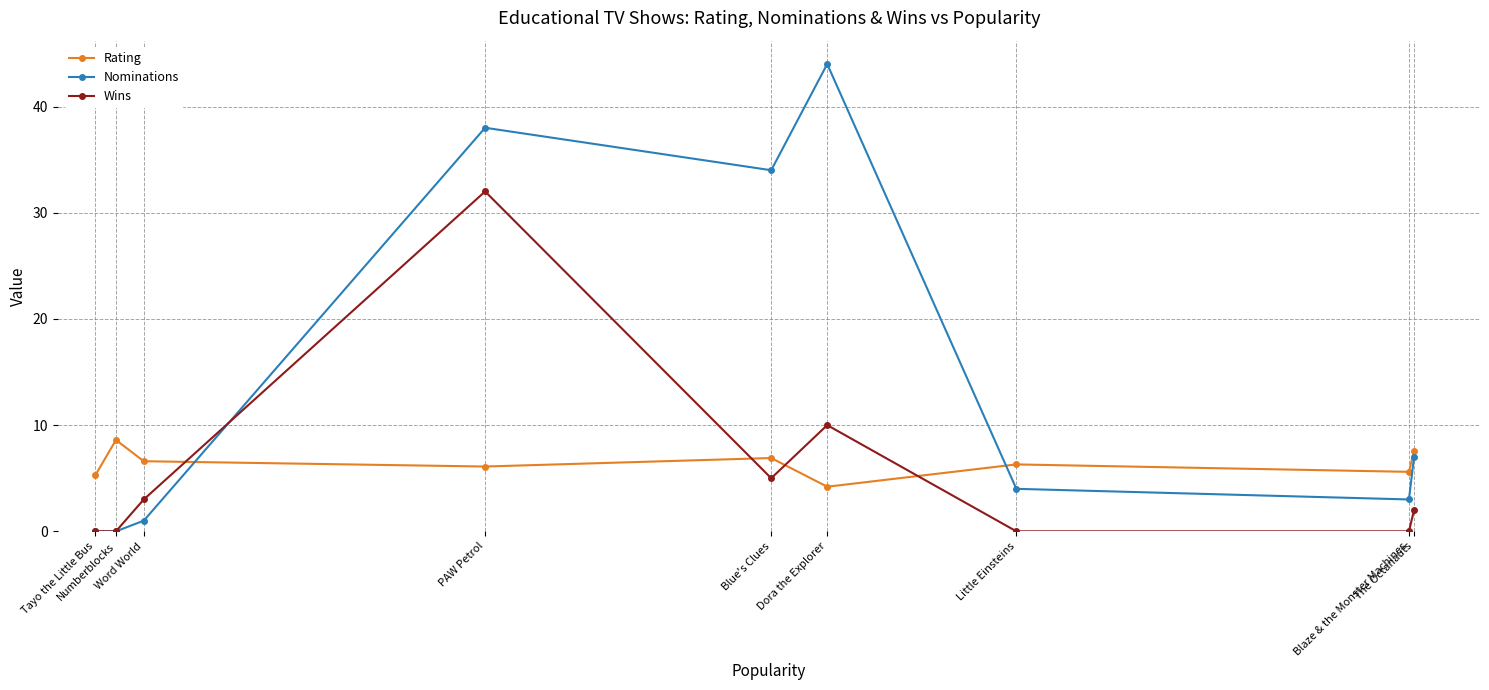

What value does the Wins series have at Blue's Clues?

5.0